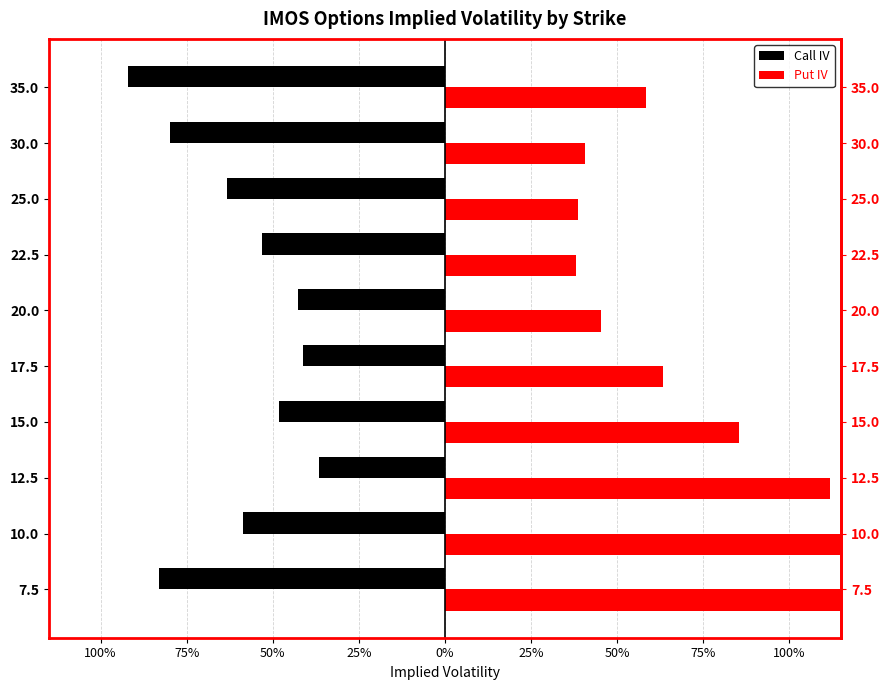

At how many categories does at least one series exceed 1?

3